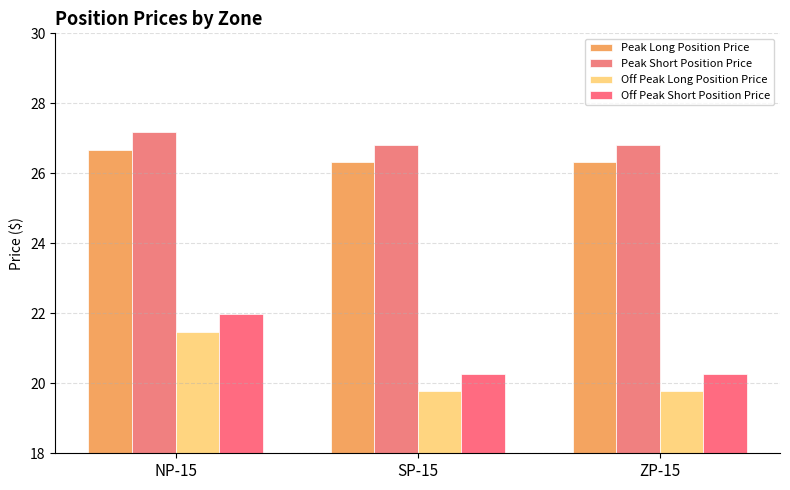

Is the value of Off Peak Short Position Price at SP-15 greater than the value of Off Peak Long Position Price at SP-15?

Yes